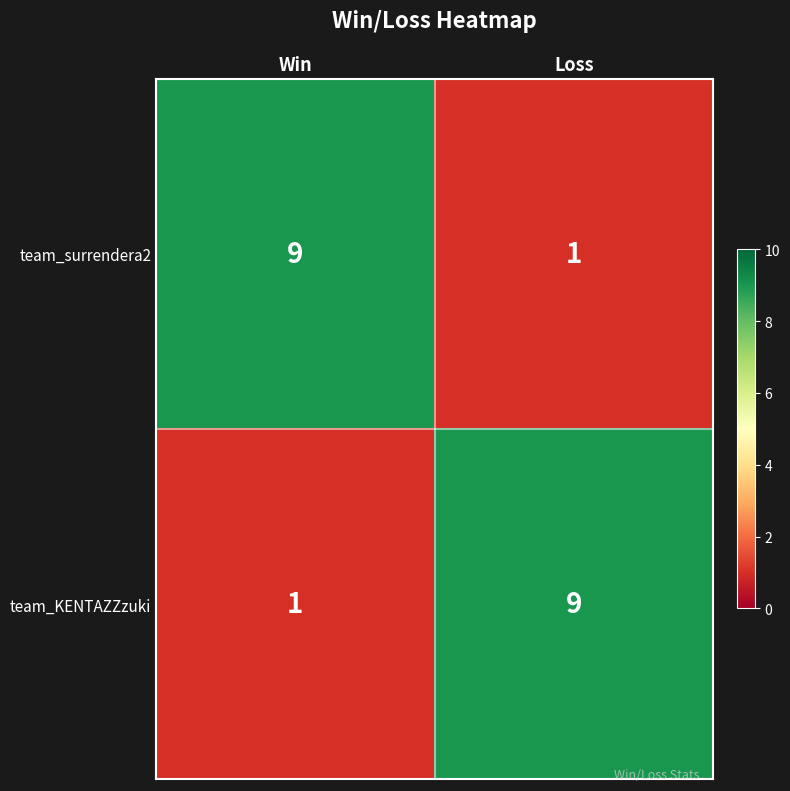

What is the spread (max minus min) of values at Win?

8